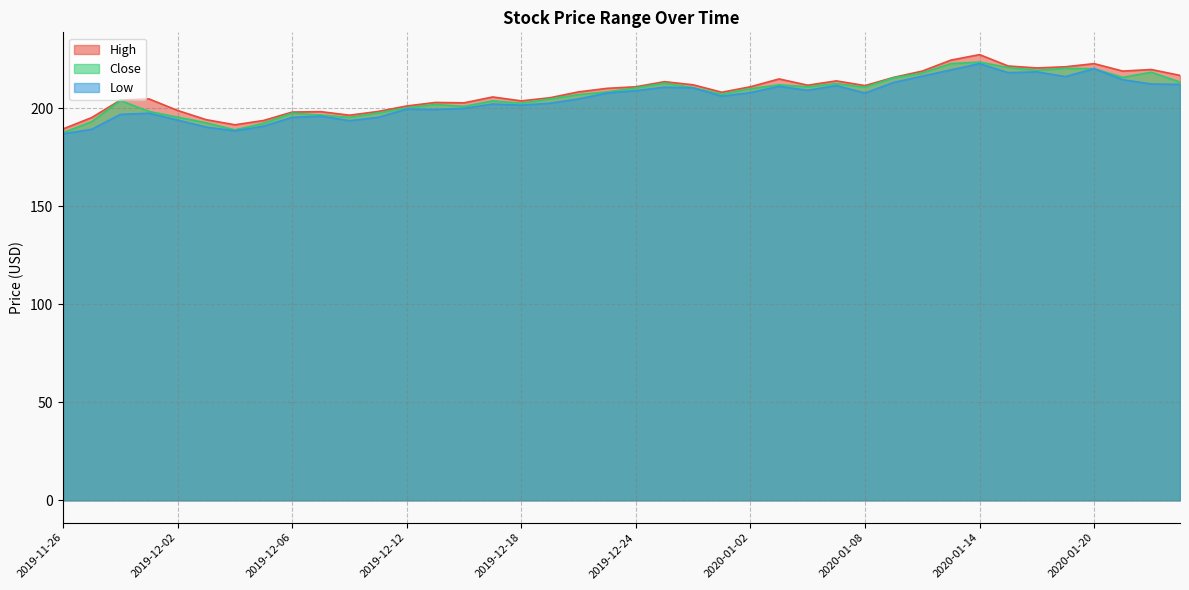

Reading left to right, extract all data points from this chart.

High: 2019-11-26=189.5	2019-11-27=195.3	2019-11-28=204.2	2019-11-29=204.8	2019-12-02=198.9	2019-12-03=194.2	2019-12-04=191.6	2019-12-05=193.8	2019-12-06=198.1	2019-12-09=198.3	2019-12-10=196.5	2019-12-11=198.4	2019-12-12=201.2	2019-12-13=203.0	2019-12-16=202.8	2019-12-17=205.8	2019-12-18=203.8	2019-12-19=205.4	2019-12-20=208.4	2019-12-23=210.2	2019-12-24=211.0	2019-12-27=213.6	2019-12-30=212.0	2019-12-31=208.2	2020-01-02=211.0	2020-01-03=215.0	2020-01-06=211.8	2020-01-07=214.0	2020-01-08=211.6	2020-01-09=215.8	2020-01-10=219.0	2020-01-13=224.6	2020-01-14=227.4	2020-01-15=221.6	2020-01-16=220.6	2020-01-17=221.2	2020-01-20=222.8	2020-01-21=219.0	2020-01-22=219.8	2020-01-23=216.8
Close: 2019-11-26=187.6	2019-11-27=193.2	2019-11-28=204.0	2019-11-29=198.4	2019-12-02=195.5	2019-12-03=192.6	2019-12-04=189.0	2019-12-05=192.4	2019-12-06=197.5	2019-12-09=196.6	2019-12-10=195.4	2019-12-11=197.6	2019-12-12=200.2	2019-12-13=202.0	2019-12-16=201.0	2019-12-17=203.8	2019-12-18=202.6	2019-12-19=204.8	2019-12-20=207.0	2019-12-23=208.4	2019-12-24=210.4	2019-12-27=212.8	2019-12-30=210.6	2019-12-31=207.2	2020-01-02=210.0	2020-01-03=212.0	2020-01-06=211.0	2020-01-07=212.6	2020-01-08=210.8	2020-01-09=215.6	2020-01-10=218.0	2020-01-13=222.8	2020-01-14=223.6	2020-01-15=220.8	2020-01-16=219.4	2020-01-17=220.4	2020-01-20=220.2	2020-01-21=215.8	2020-01-22=218.4	2020-01-23=213.4
Low: 2019-11-26=187.0	2019-11-27=189.3	2019-11-28=196.9	2019-11-29=197.5	2019-12-02=194.0	2019-12-03=190.4	2019-12-04=188.5	2019-12-05=190.9	2019-12-06=195.4	2019-12-09=196.0	2019-12-10=193.7	2019-12-11=195.4	2019-12-12=199.6	2019-12-13=199.4	2019-12-16=200.0	2019-12-17=202.2	2019-12-18=201.6	2019-12-19=202.6	2019-12-20=204.8	2019-12-23=207.8	2019-12-24=209.0	2019-12-27=210.8	2019-12-30=210.4	2019-12-31=206.2	2020-01-02=208.0	2020-01-03=211.2	2020-01-06=209.2	2020-01-07=211.6	2020-01-08=207.8	2020-01-09=213.2	2020-01-10=216.4	2020-01-13=219.6	2020-01-14=222.8	2020-01-15=218.2	2020-01-16=218.6	2020-01-17=216.2	2020-01-20=220.2	2020-01-21=214.6	2020-01-22=212.4	2020-01-23=212.2